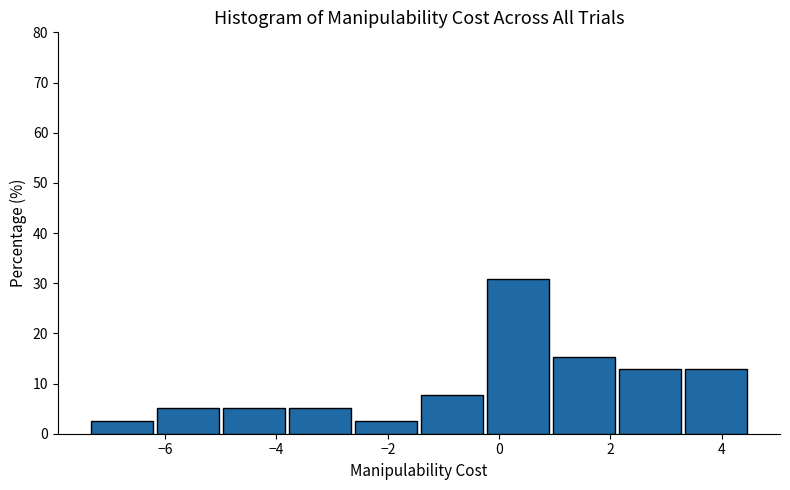

Over which range of the x-axis is the bar tallest?

-0.2 to 1.0